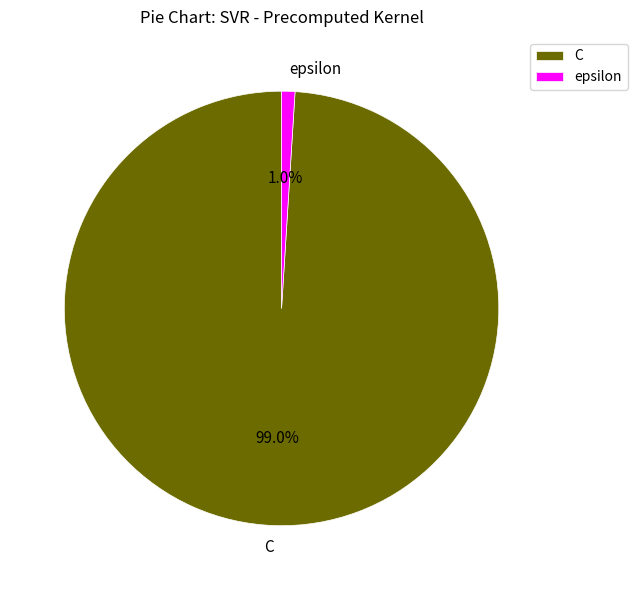

To the nearest percent, what portion does C represent?

99%